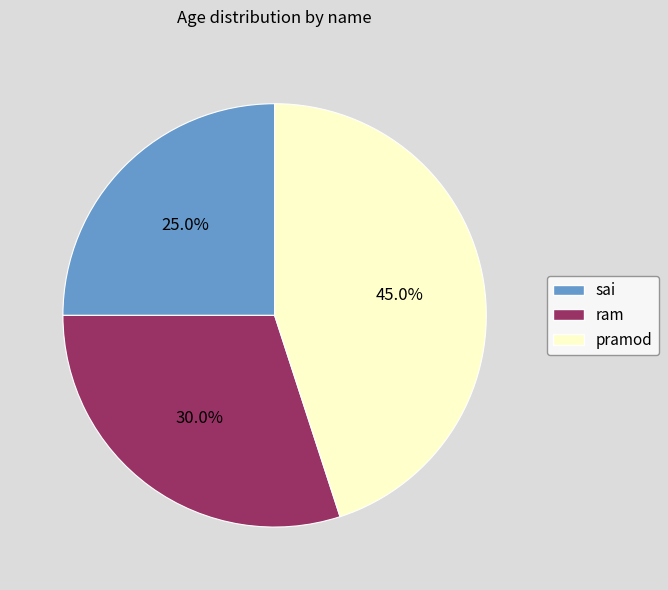

Is it true that pramod is 57% of the pie?

False